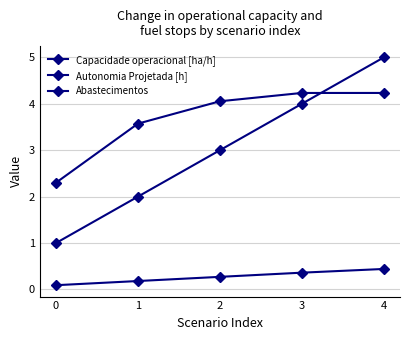

Which series ends up on top after the final intersection of Capacidade operacional [ha/h] and Abastecimentos?

Abastecimentos